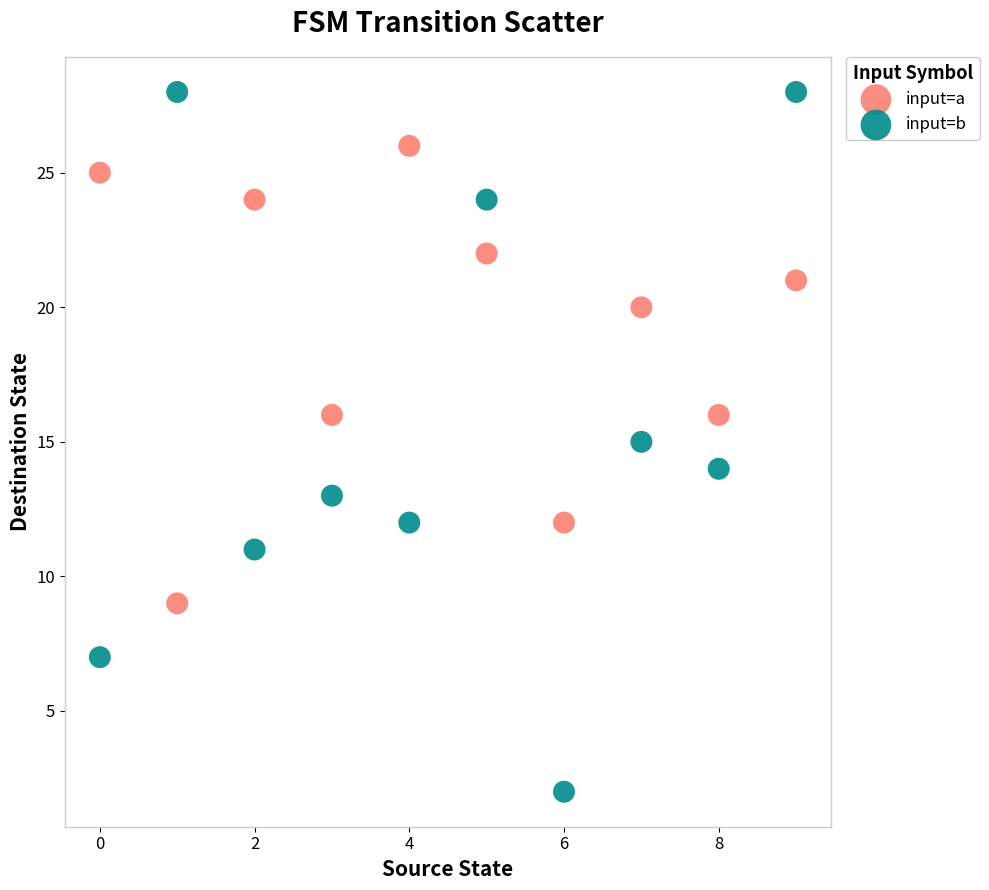

Which series reaches the minimum Y coordinate?

input=b